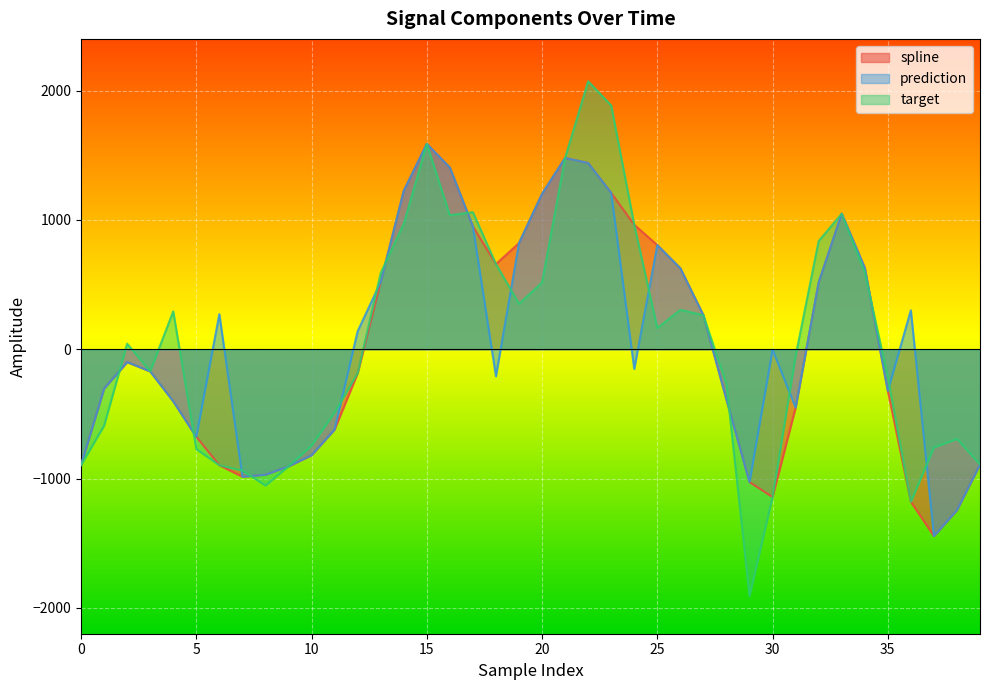

How many interior local peaks does the prediction series have?

8